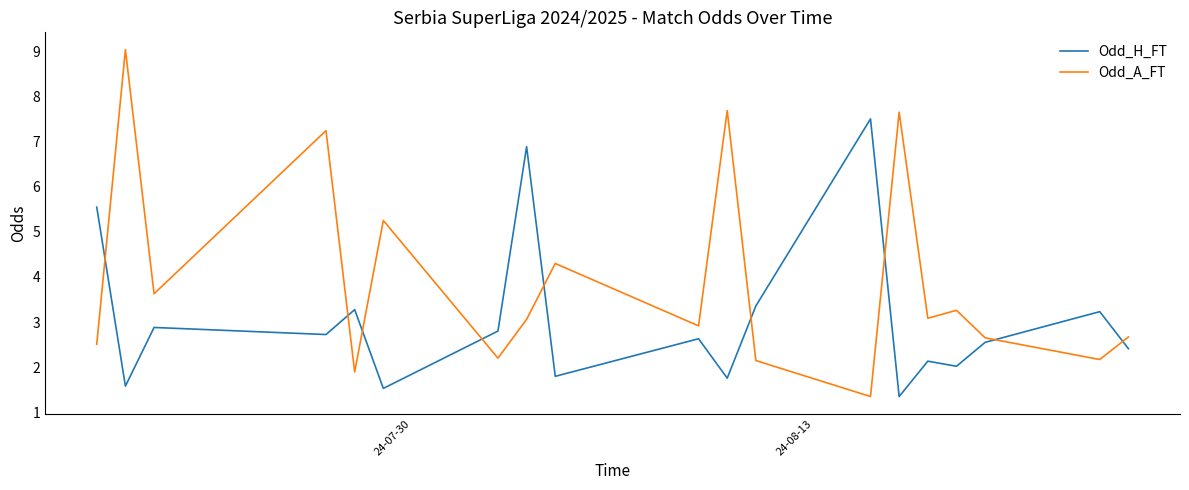

What is the difference between the maximum and minimum values in the Odd_A_FT series?

7.7